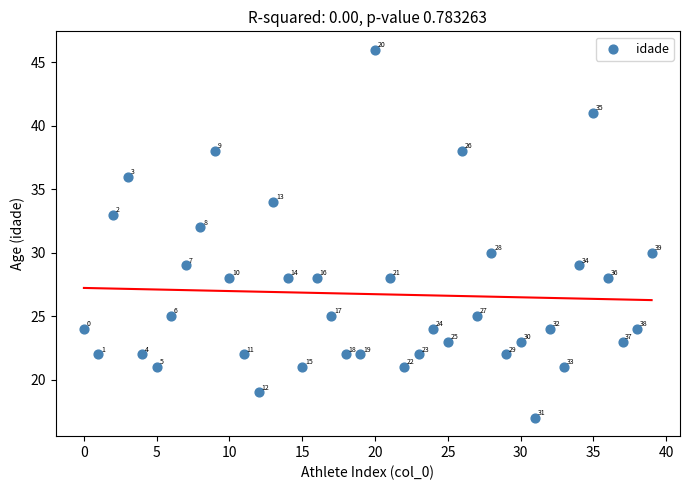

What is the range of Y values (max minus min)?

29